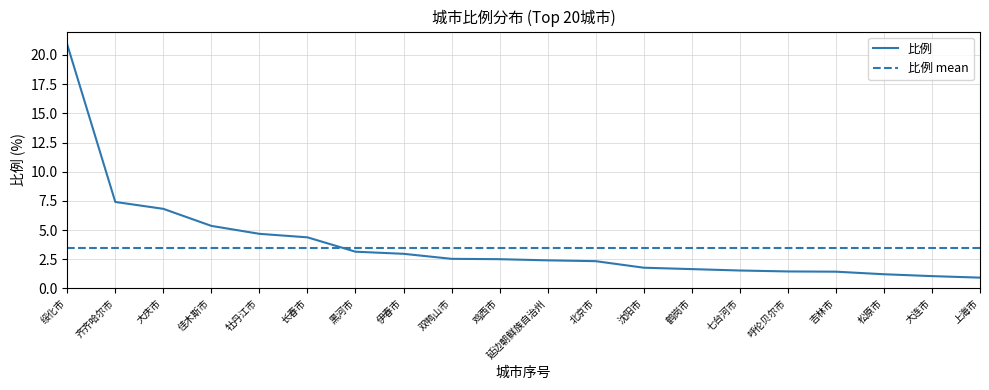

What is the minimum value shown in the chart?

0.9